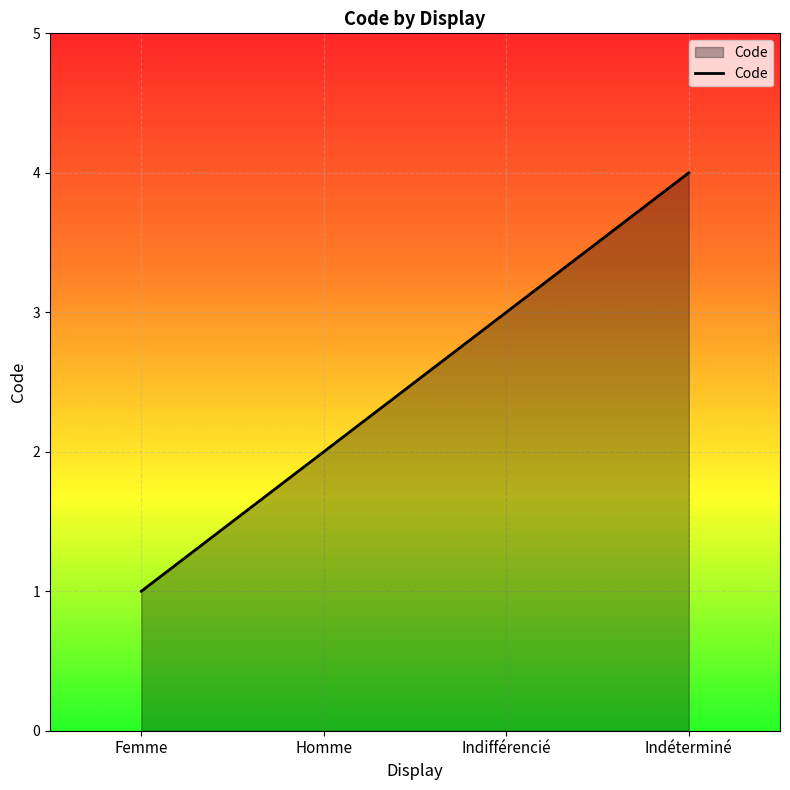

Read the value at Indéterminé.

4